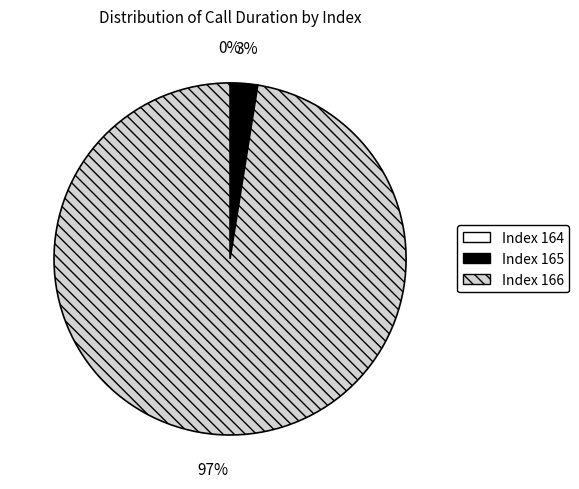

To the nearest percent, what is the average slice percentage?

33%